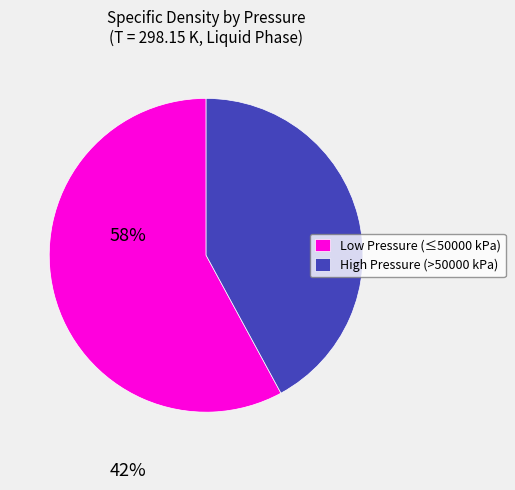

The High Pressure (>50000 kPa) slice represents 52% of the pie. True or false?

False